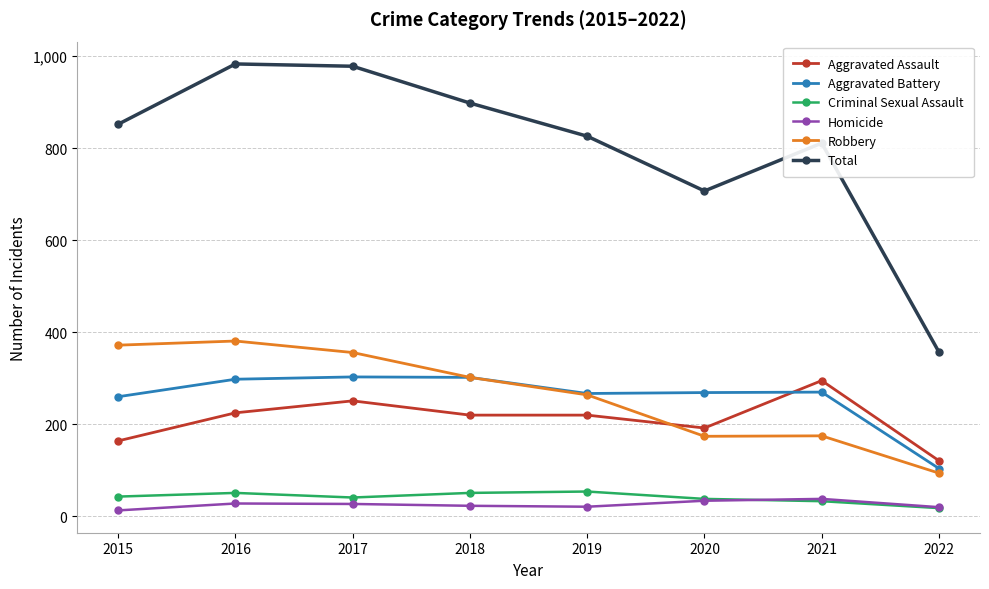

Count the number of categories in the chart.

8